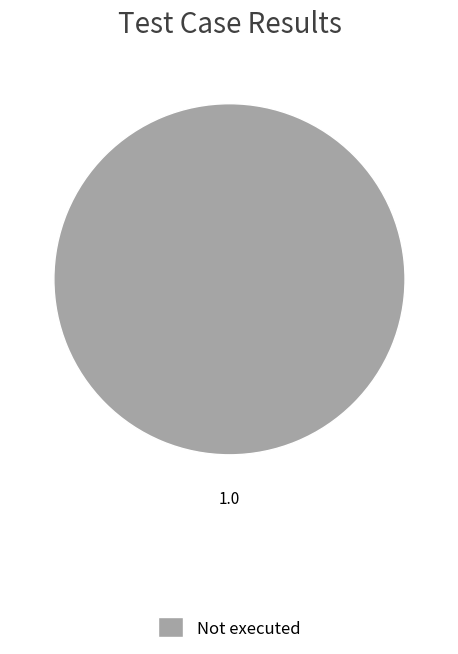

Does any single category account for the majority?

Yes